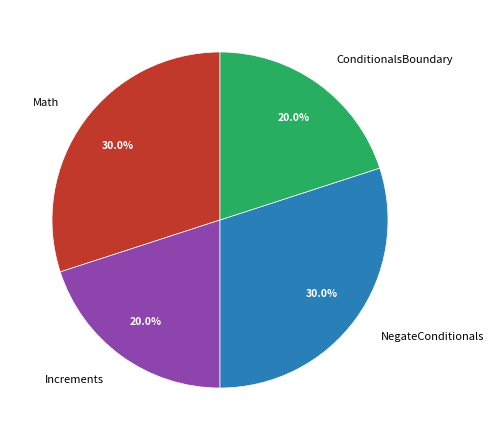

Does any single category account for the majority?

No